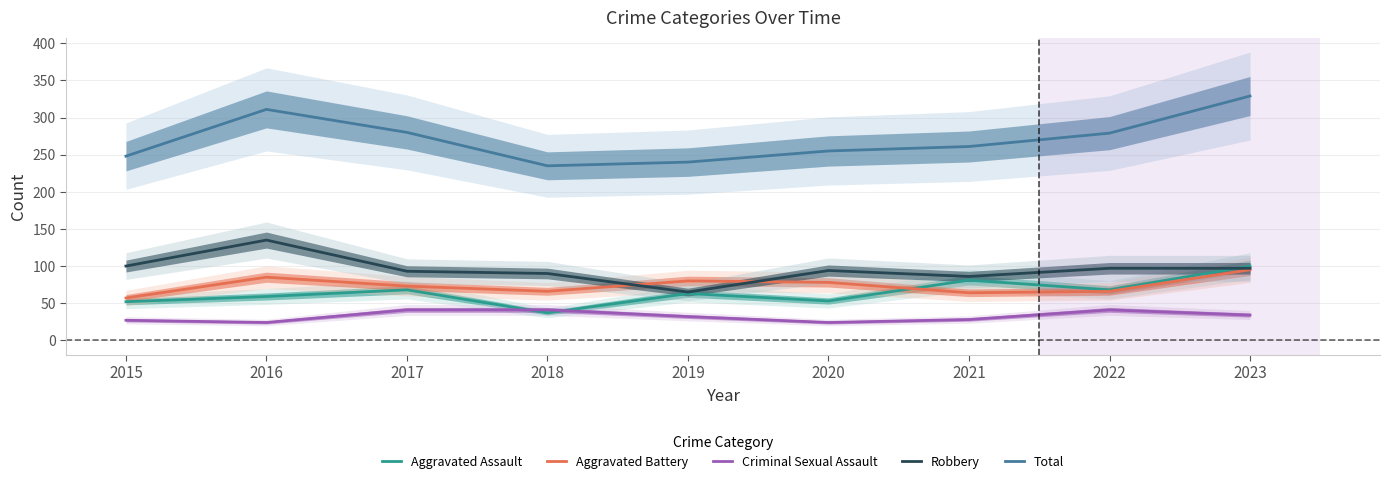

What is the total value across all series at 2019?

480